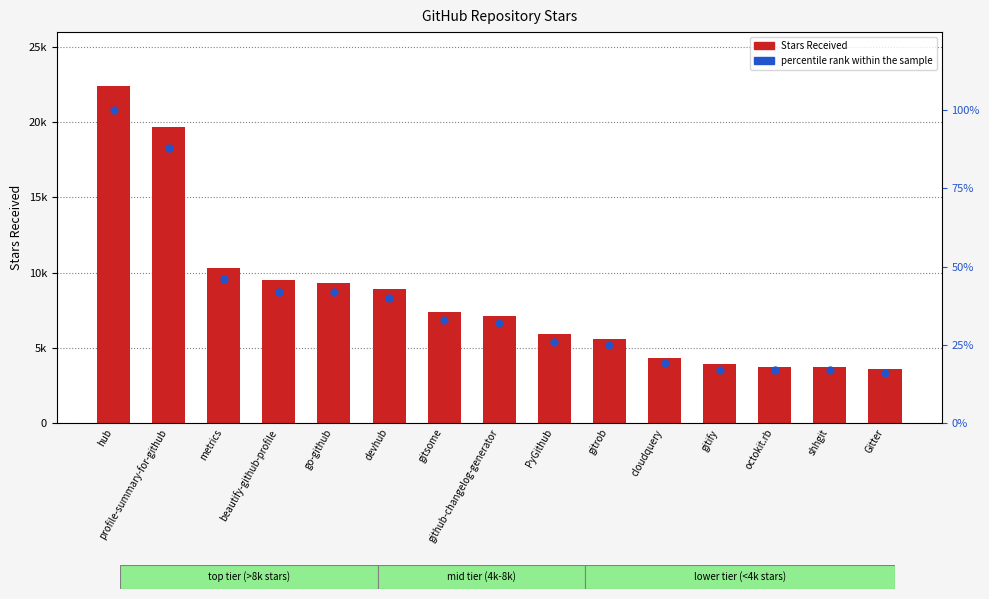

Which series reaches the maximum Y coordinate?

Stars Received